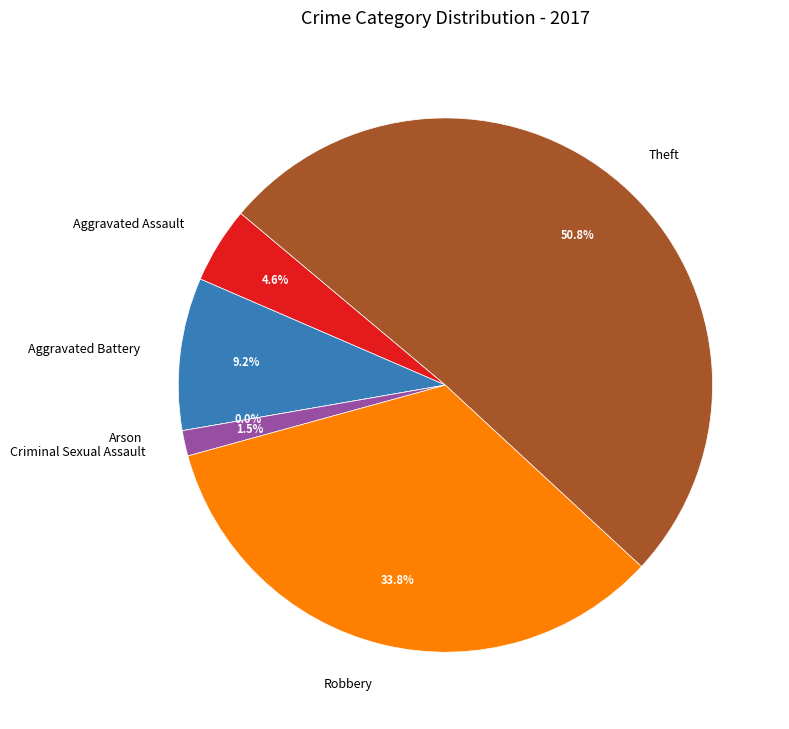

To the nearest percent, what is the average slice percentage?

17%